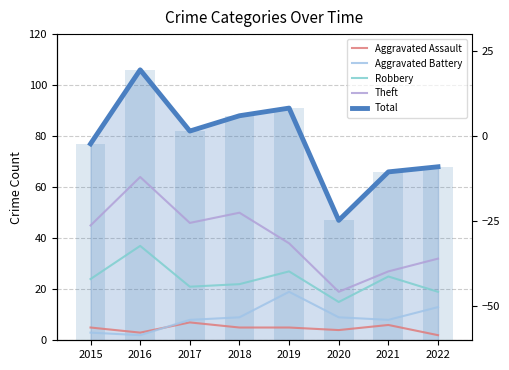

What is the maximum value for Robbery?

37